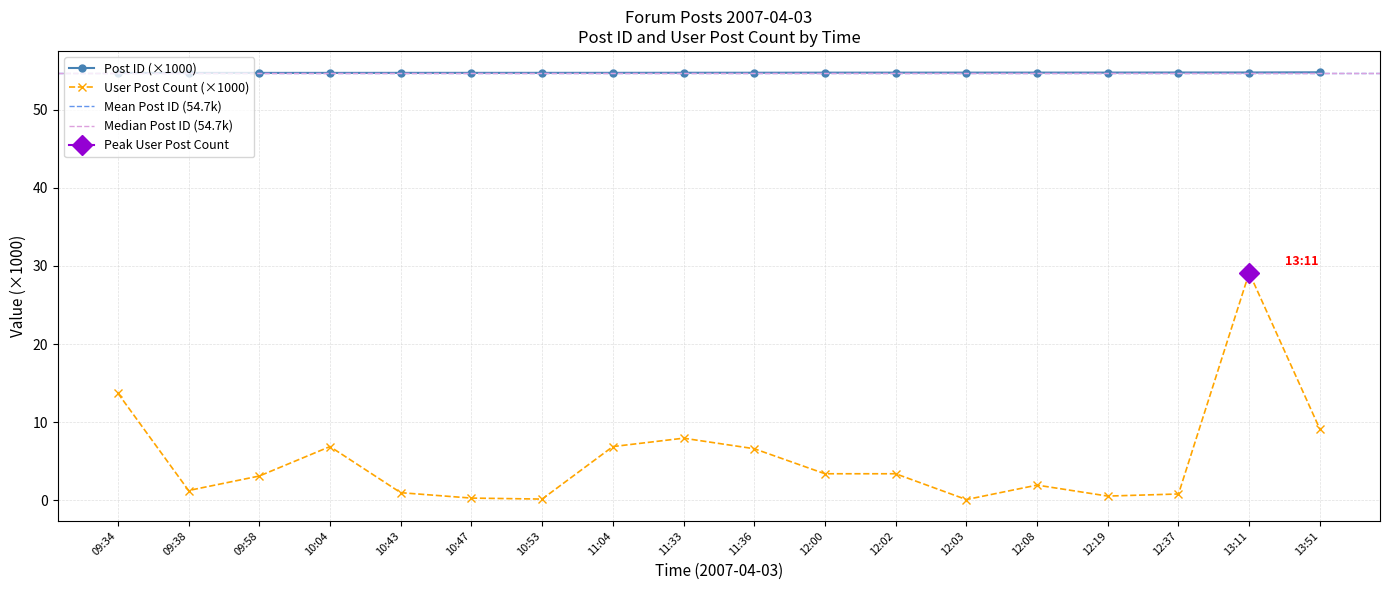

Which series has the largest total across all categories?

Post ID